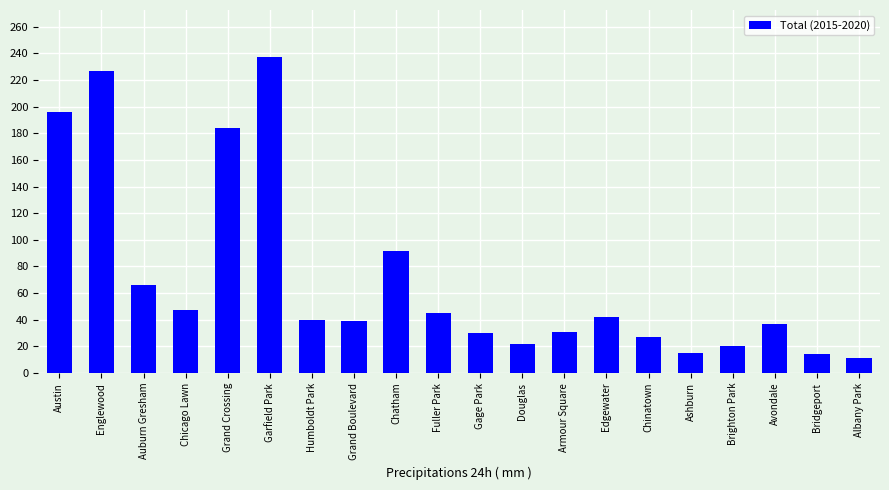

What is the difference between the second highest and second lowest values?

213